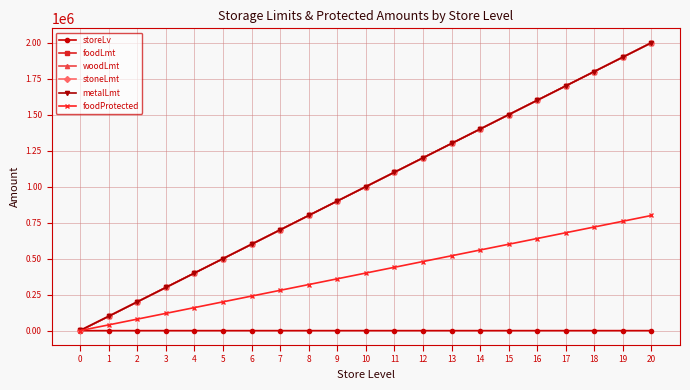

At which label does foodProtected first exceed 400000?

11